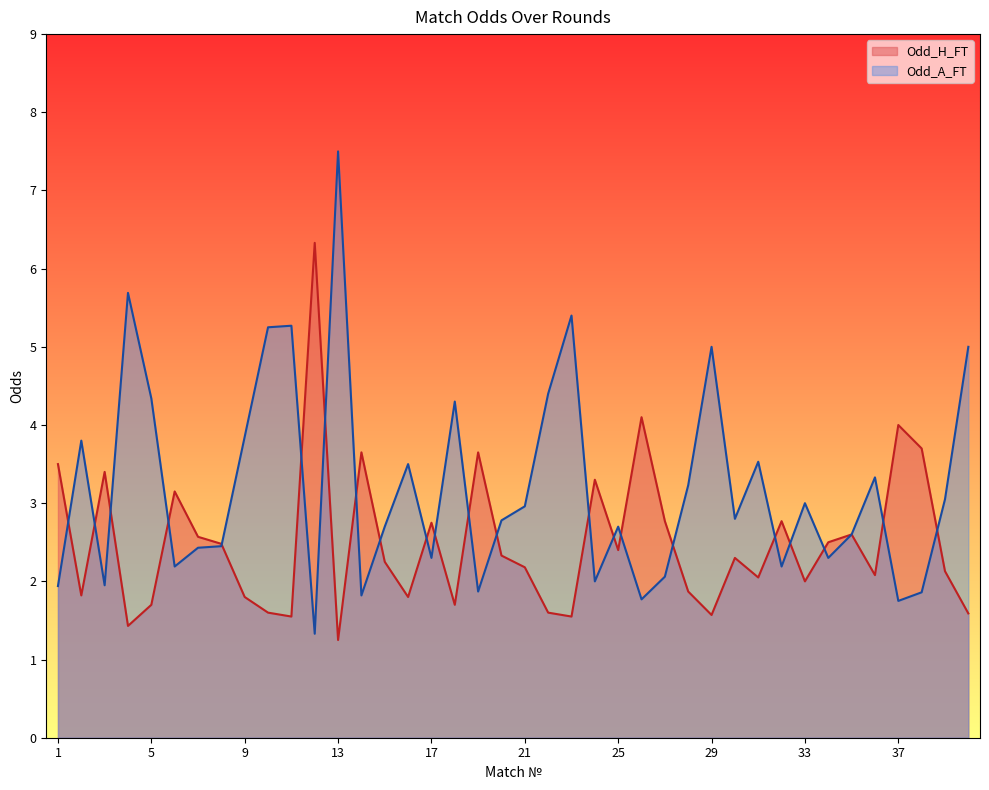

How many lines are shown in the chart?

2